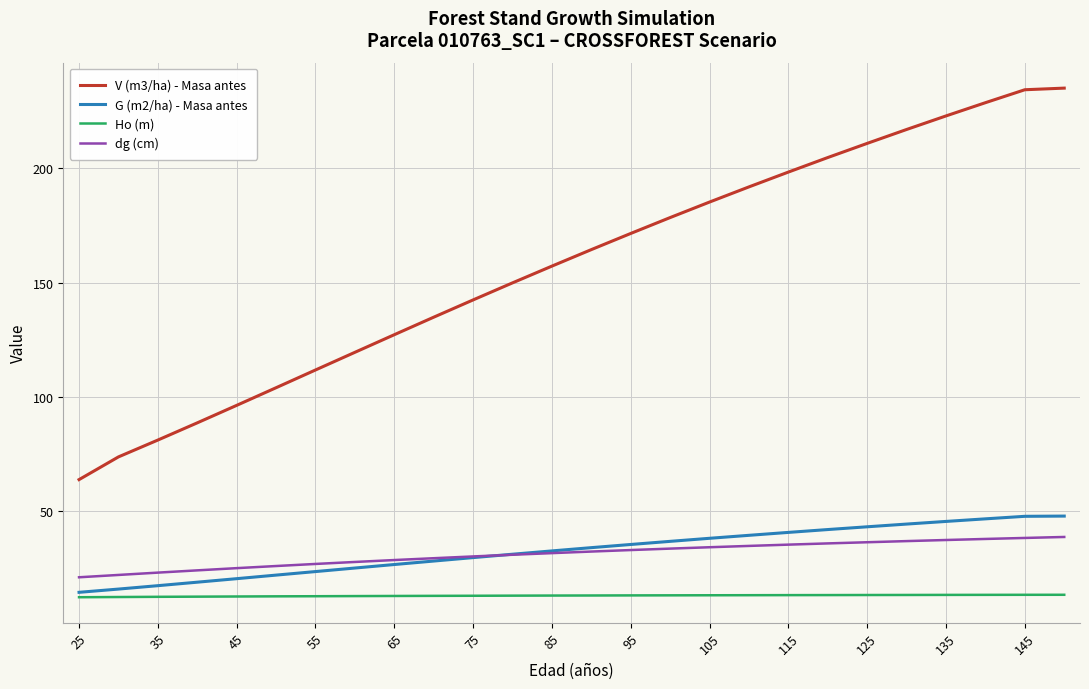

Which series has the largest range (max minus min)?

V (m3/ha) - Masa antes